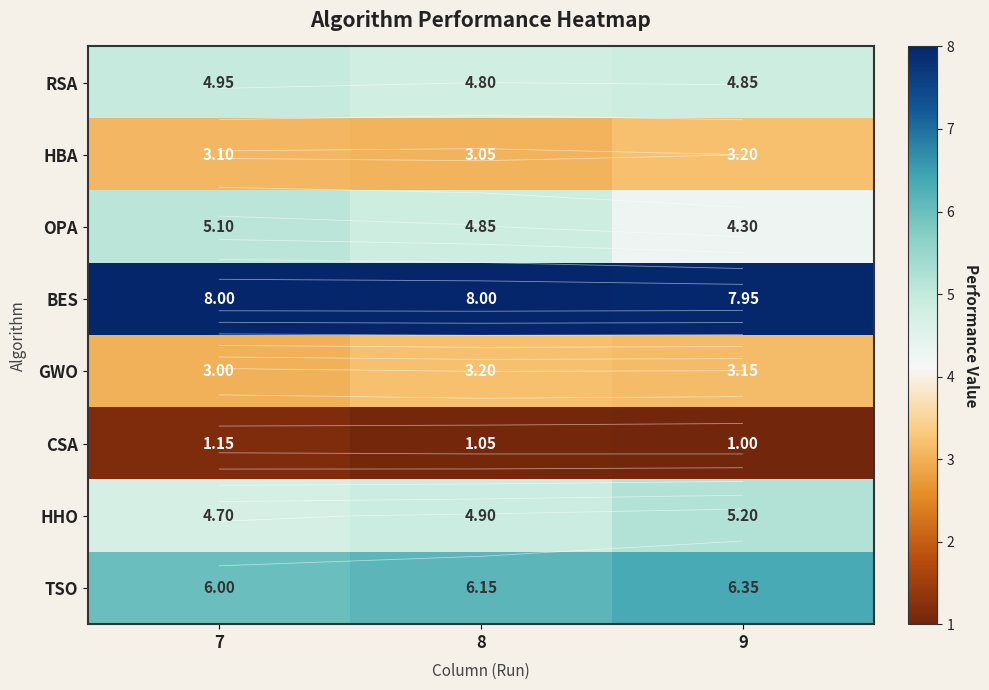

What is the difference between the OPA values at 8 and 9?

0.5